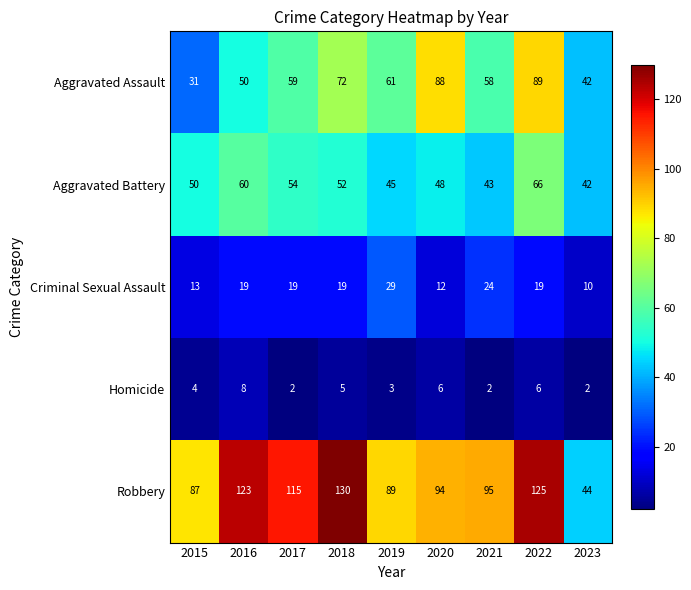

What is the sum of the Robbery values at 2023 and 2021?

139